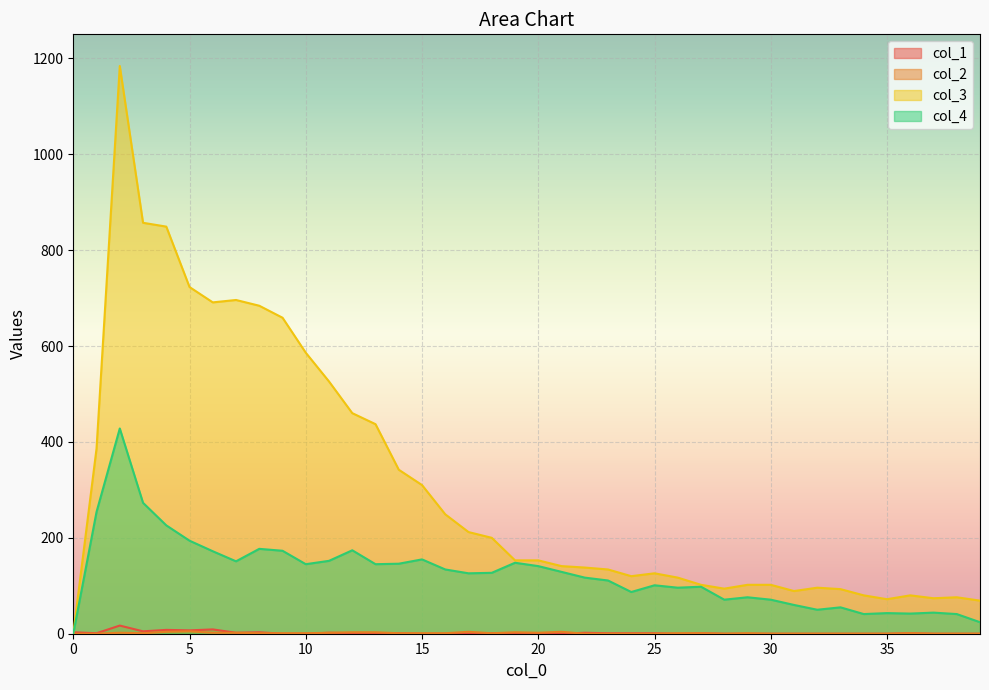

True or false: col_3 and col_2 cross at least once.

False